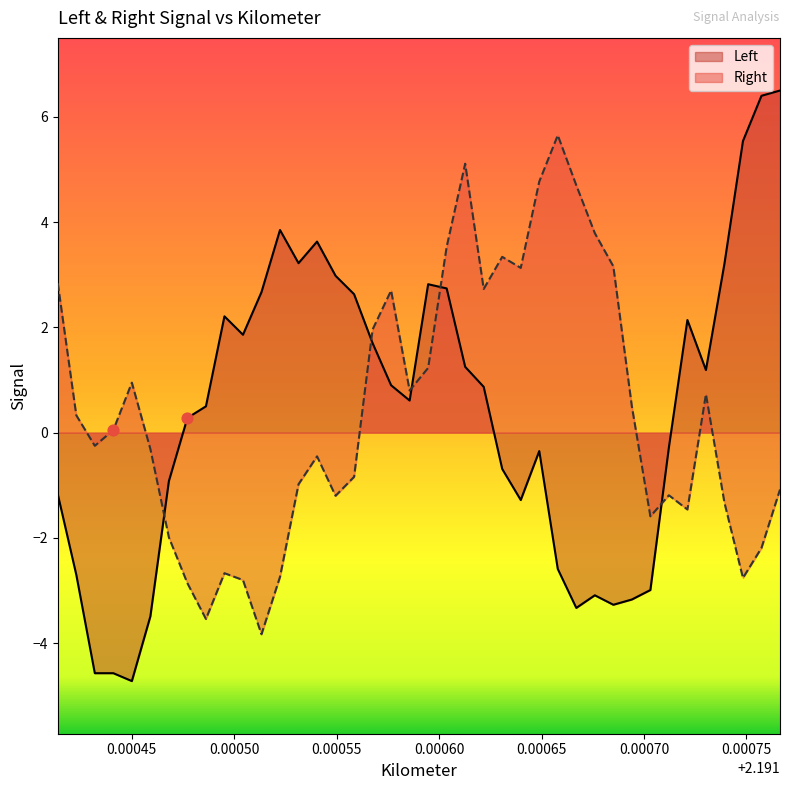

Which series reaches the minimum Y coordinate?

Left